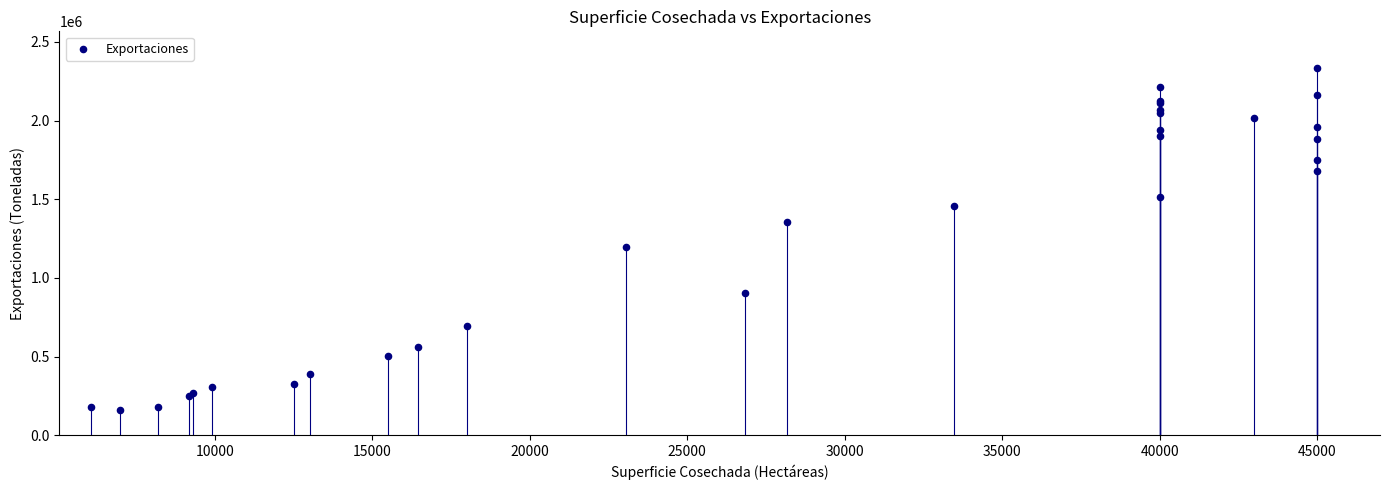

What Y value in the scatter plot is closest to 1247224?

1194179.0